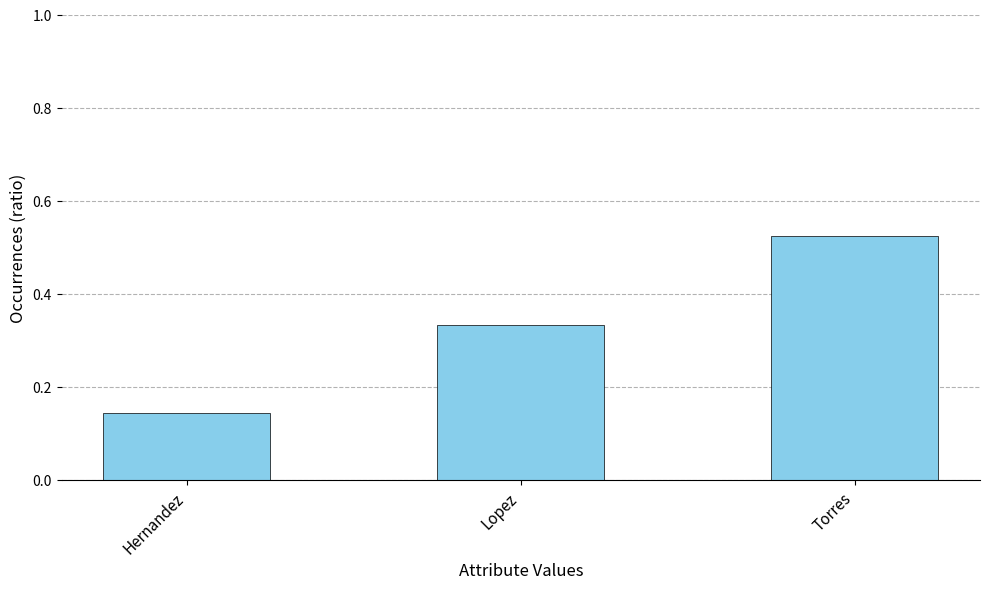

What position from the left is Lopez?

2